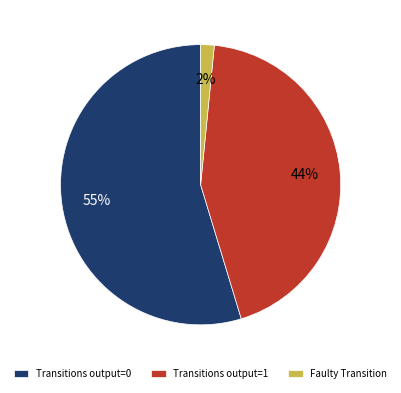

Count the number of slices in the pie.

3